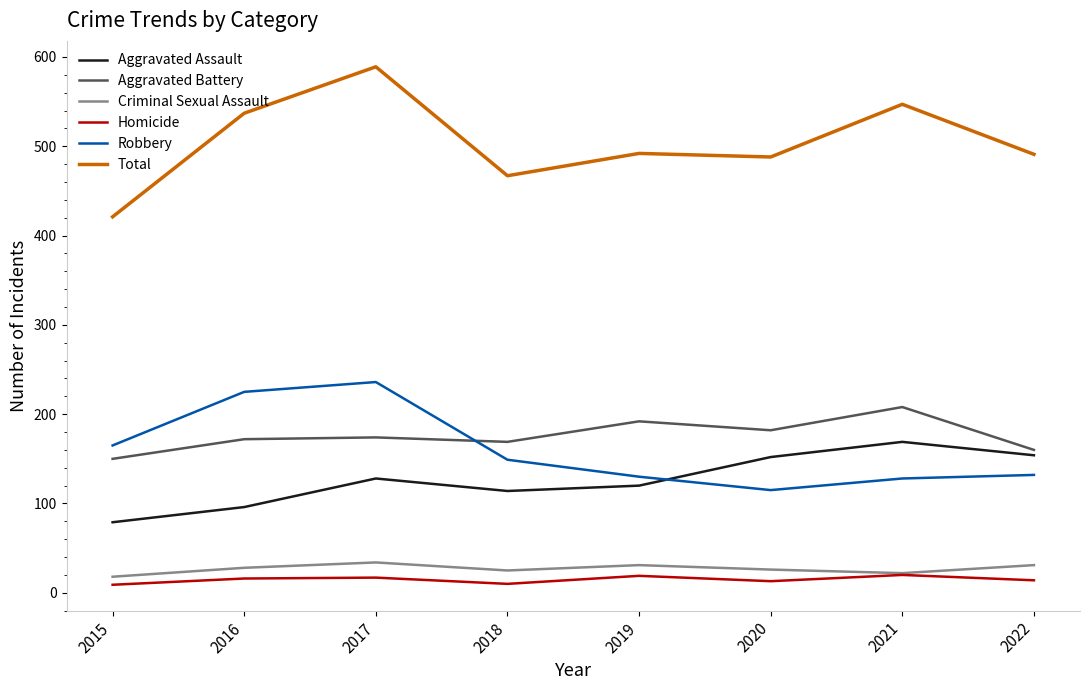

What is the difference between the highest and lowest values at 2016?

521